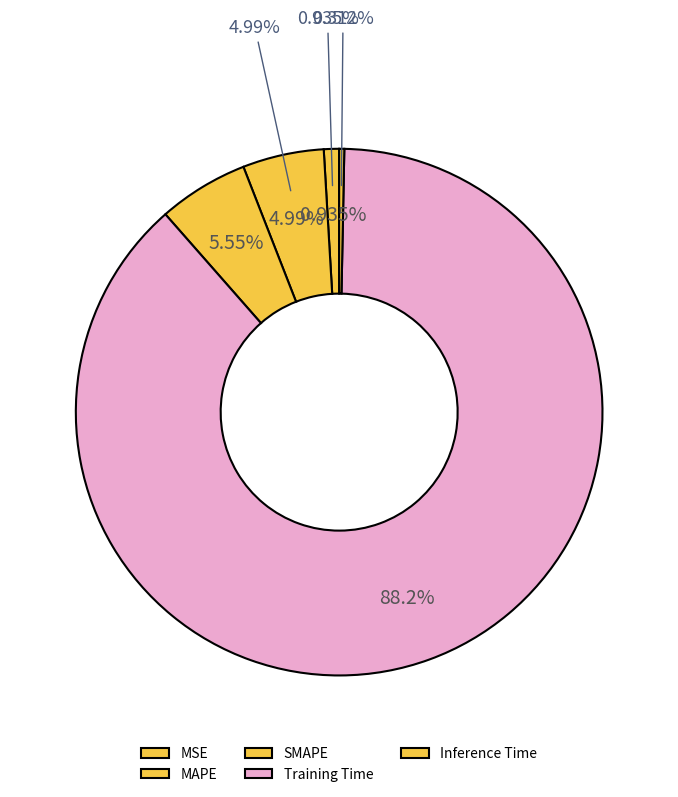

Does Training Time represent more than half of the total?

Yes